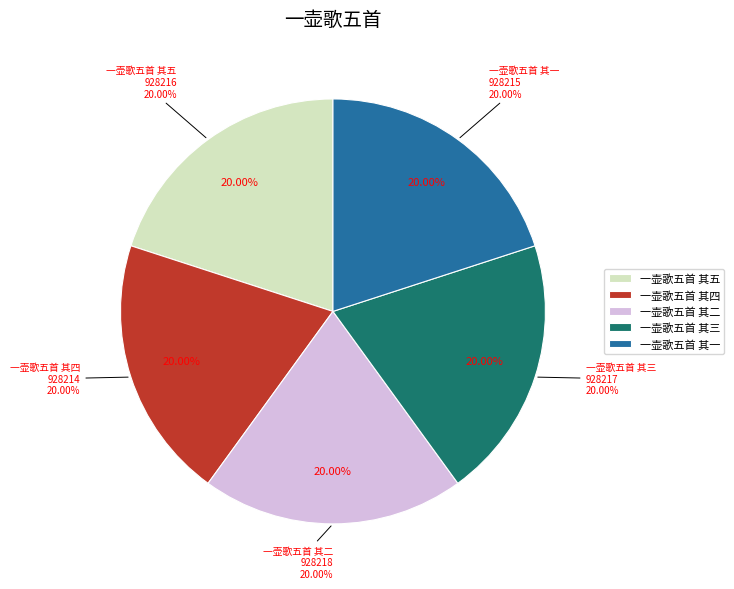

True or false: 一壶歌五首 其三 accounts for 20% of the total.

True